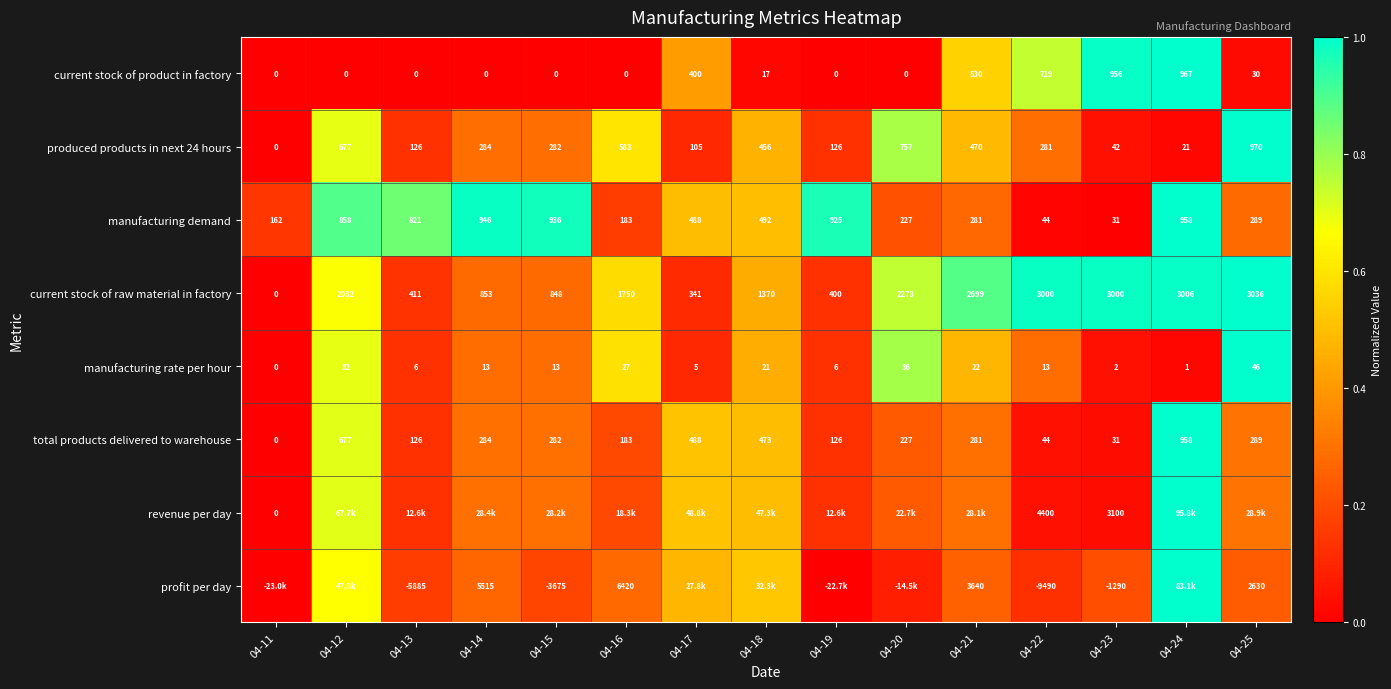

Is the value of revenue per day at 04-11 greater than the value of manufacturing rate per hour at 04-19?

No